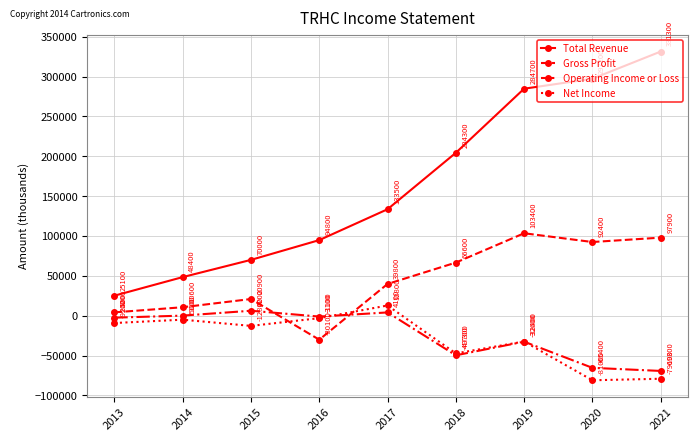

Does the chart display data point markers on the line(s)?

Yes